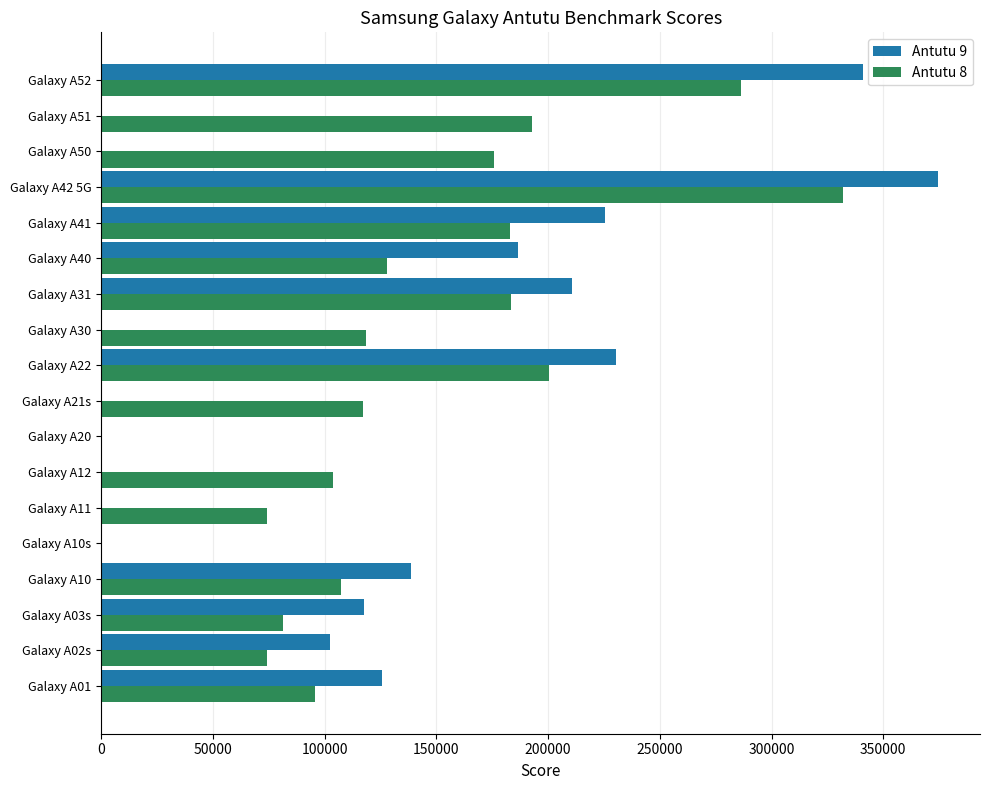

How many series are shown in this chart?

2